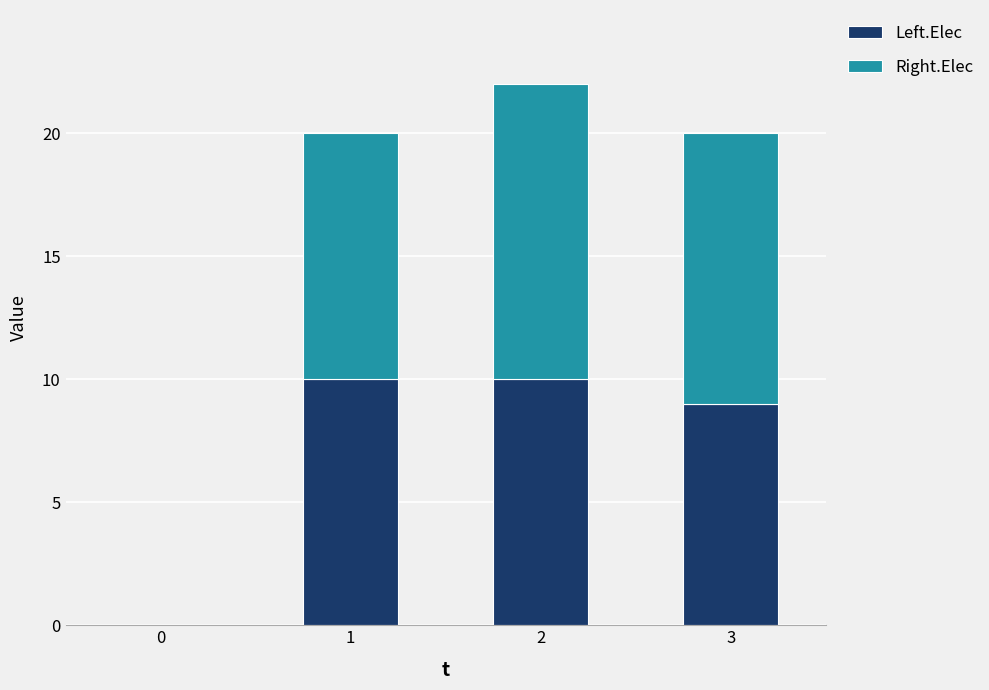

True or false: Left.Elec has a value of -4 at 0.

False